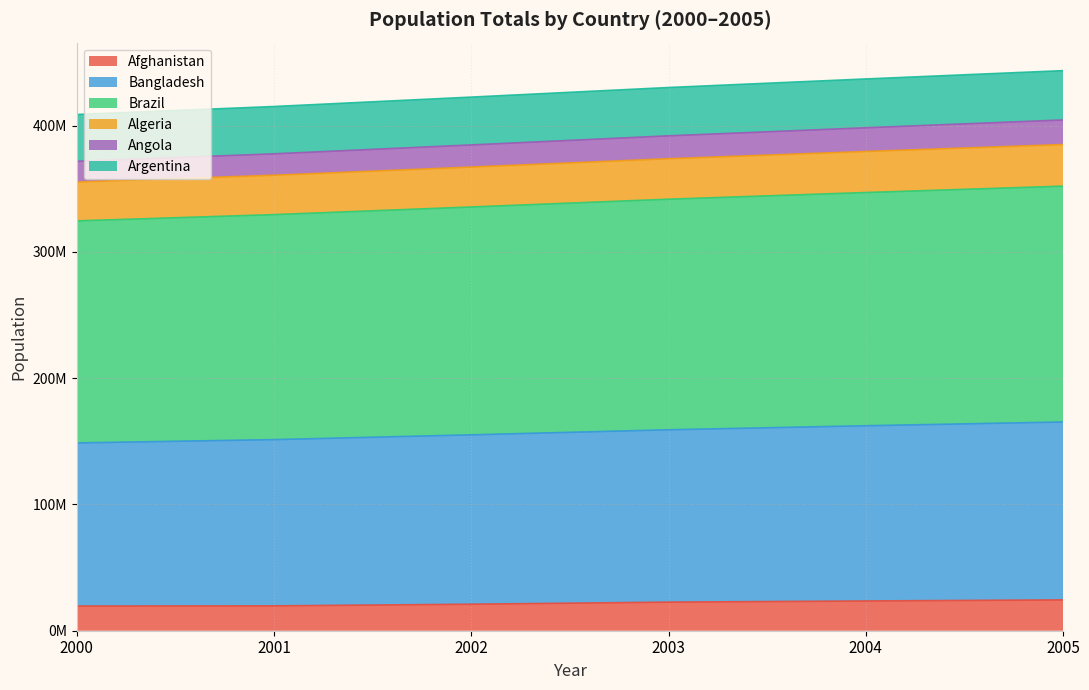

Does the chart display data point markers on the line(s)?

No